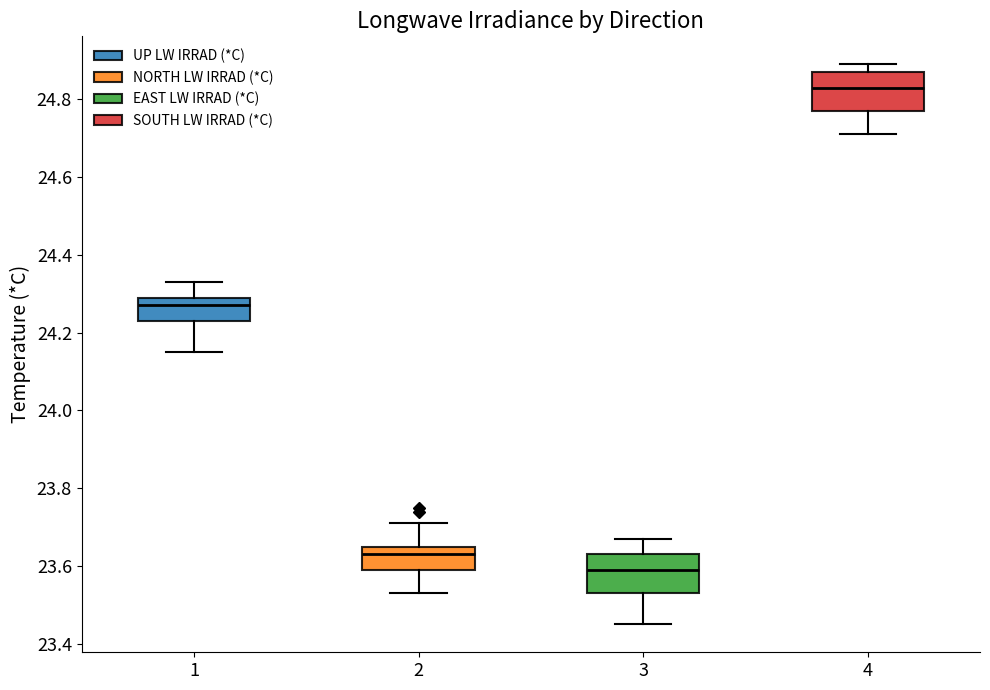

Which box's median line is the lowest?

3